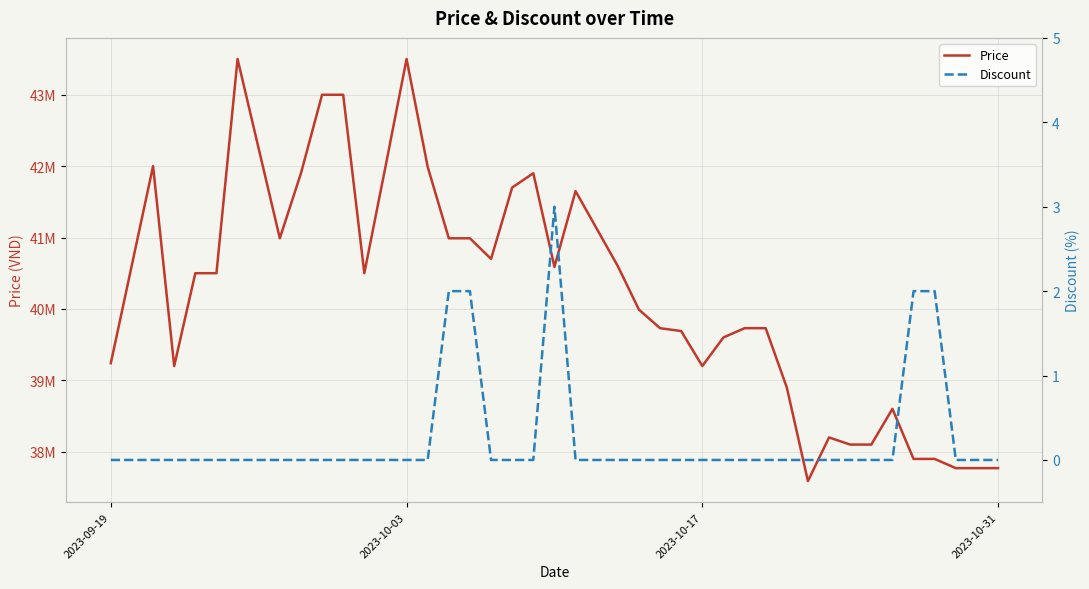

Does the chart have visible grid lines?

Yes